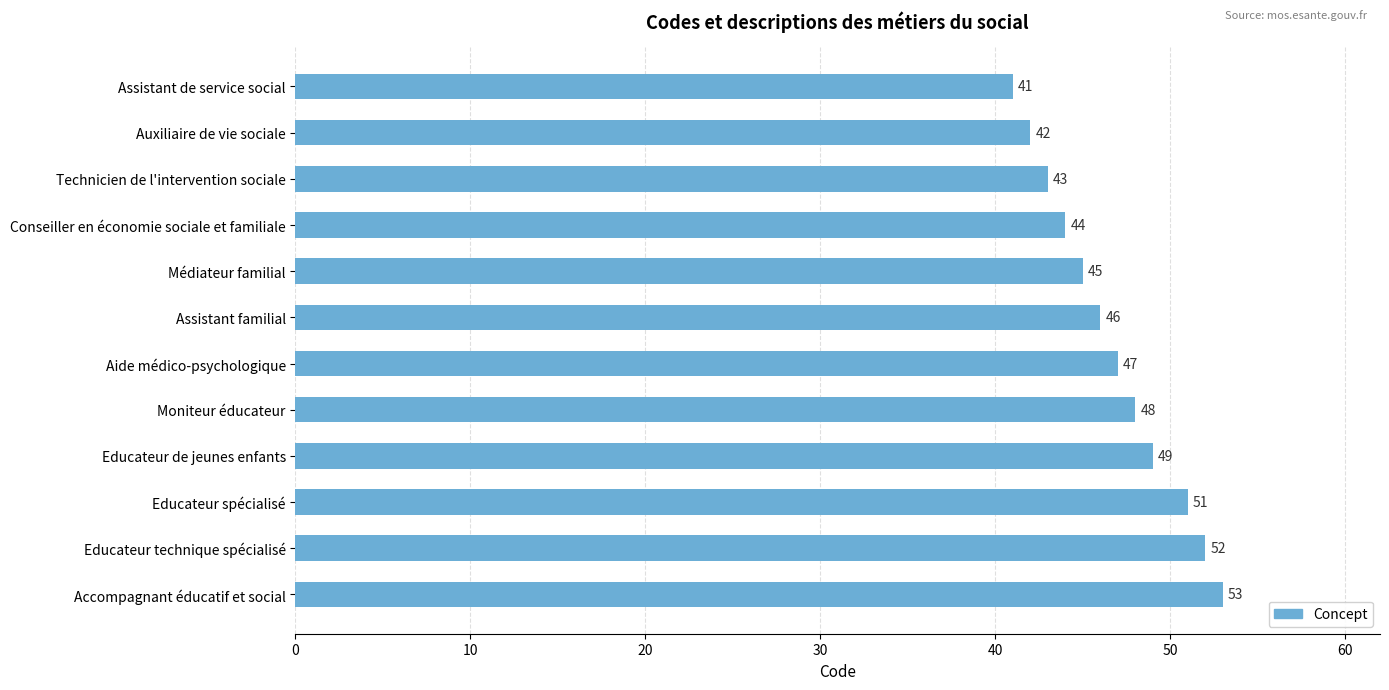

Count the number of categories in the chart.

12